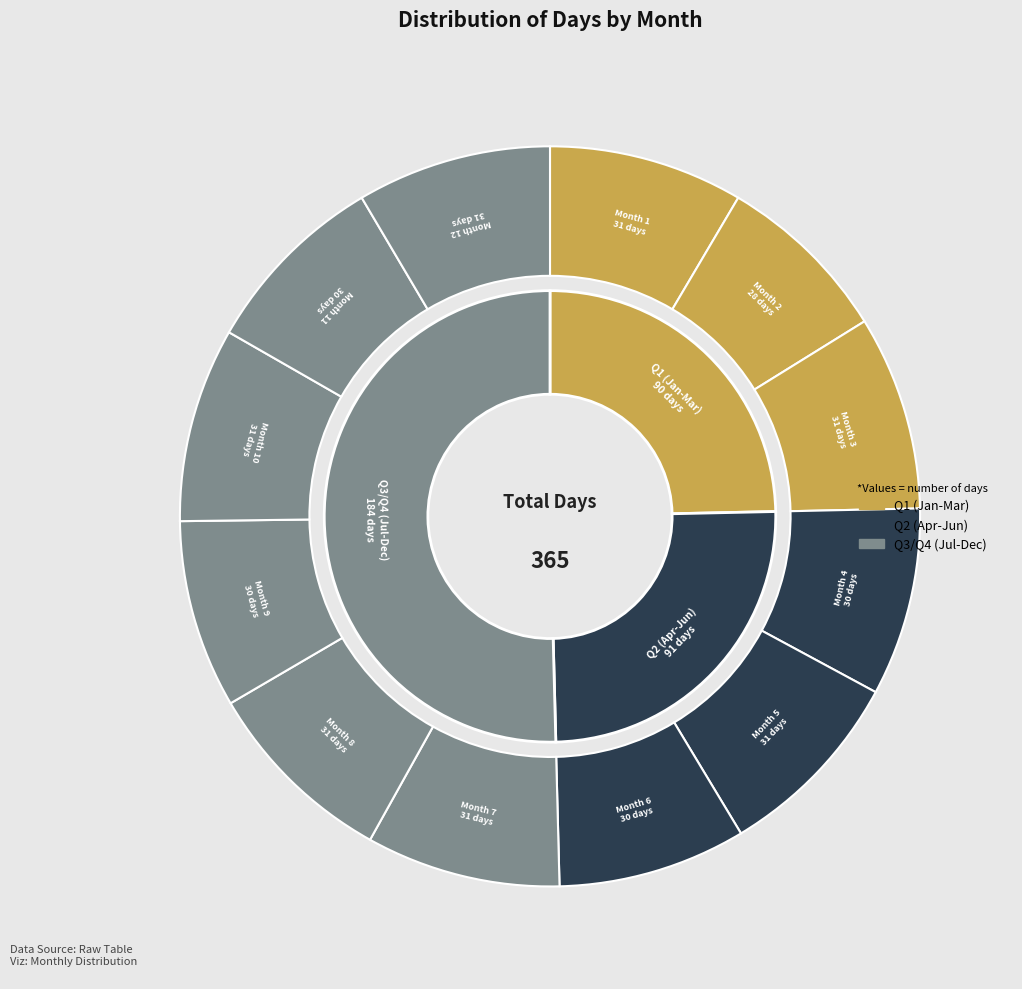

Count the number of slices in the pie.

12